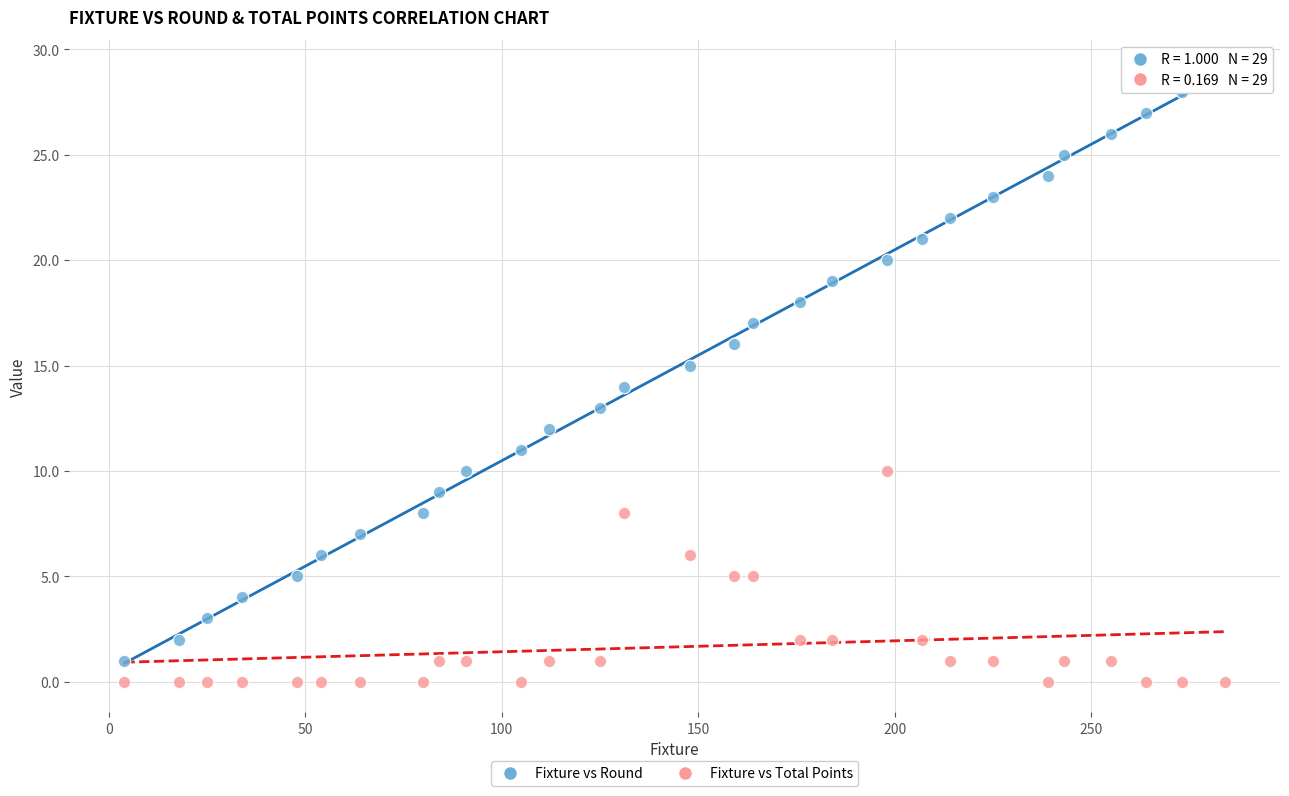

Which series has the largest Y range (max minus min)?

Fixture vs Round